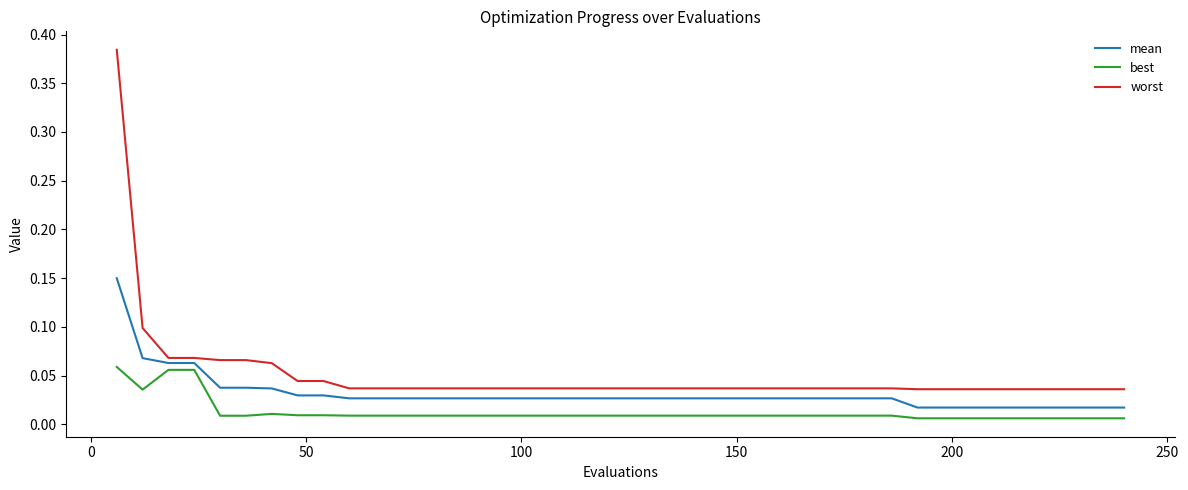

Which series has the widest spread of values?

worst